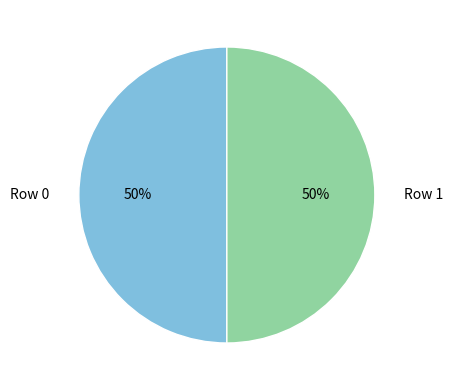

True or false: Row 1 accounts for 55% of the total.

False